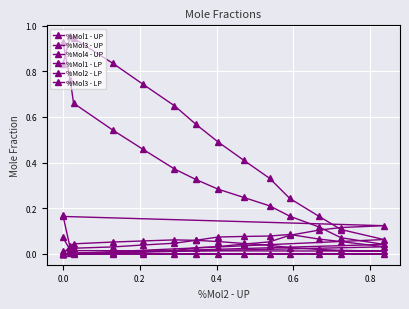

How many values in the %Mol1 - LP series exceed 0?

14